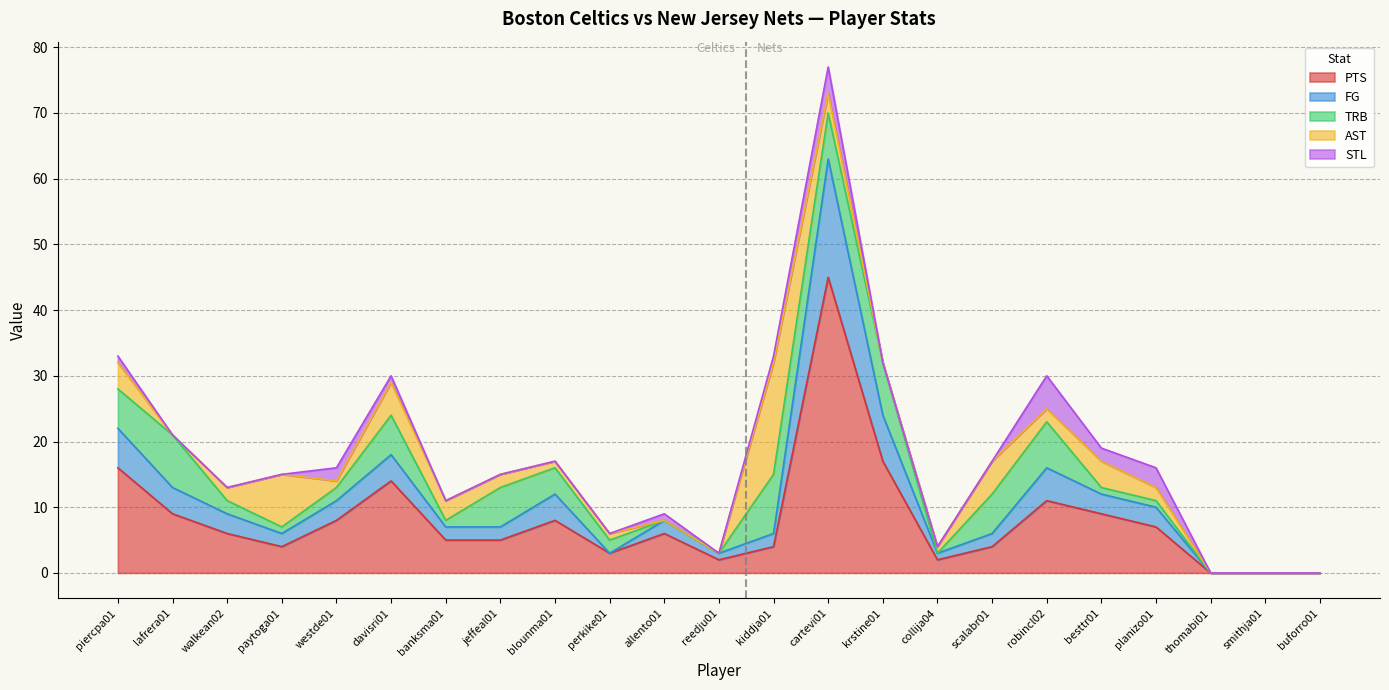

At which category does AST reach its first local valley?

lafrera01